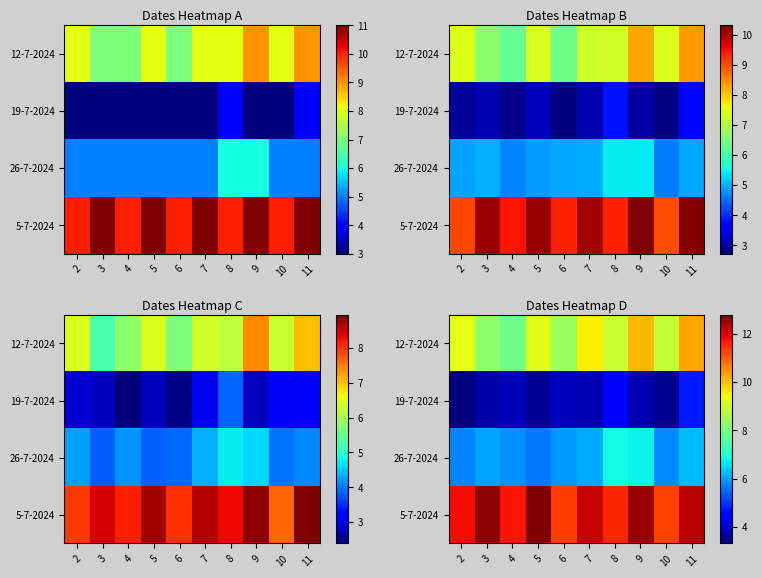

At which label does 12-7-2024 first exceed 9?

2